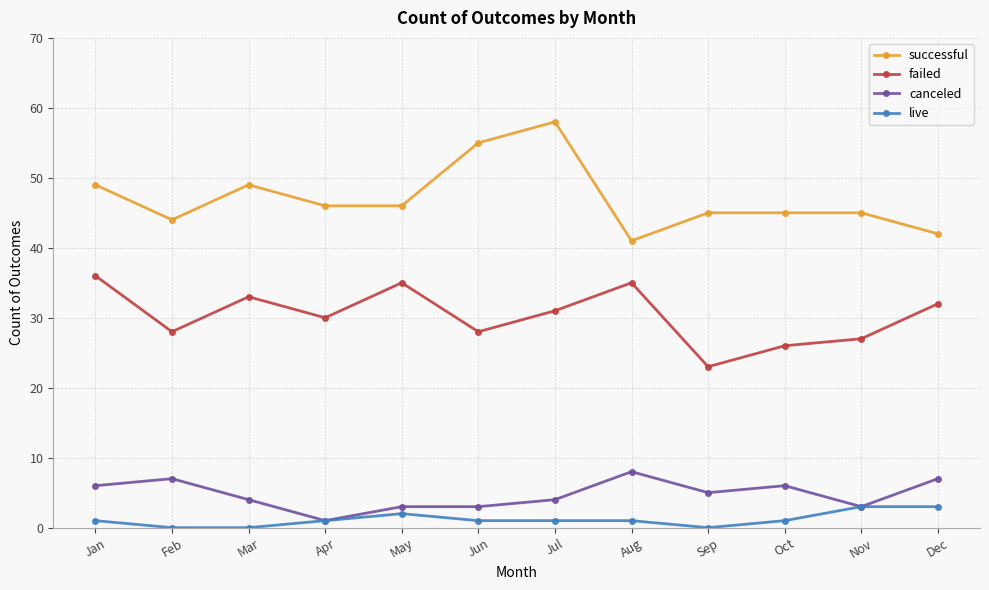

True or false: failed and canceled cross at least once.

False